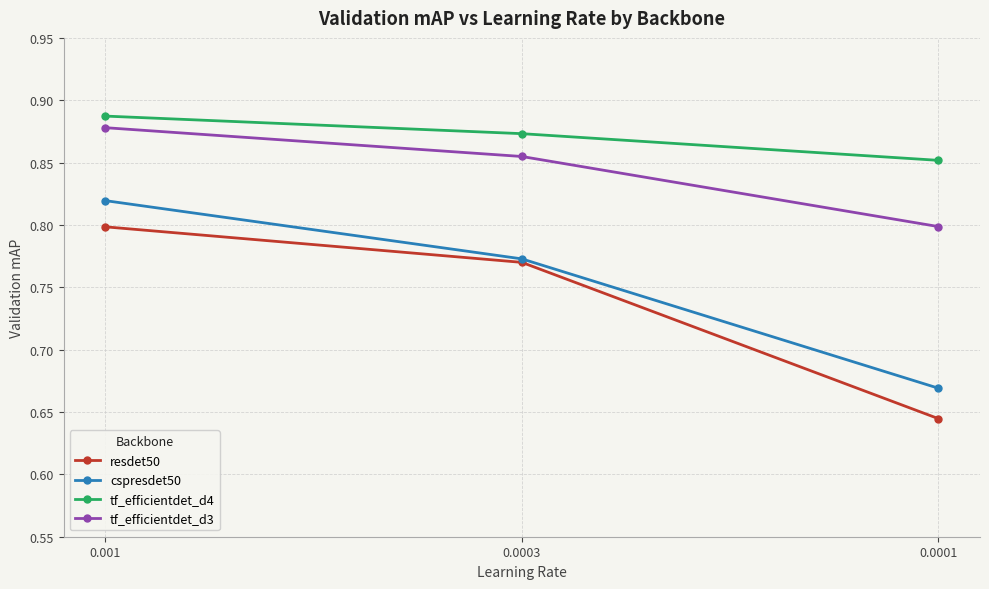

Rank the series by their maximum value, from lowest to highest.

resdet50, cspresdet50, tf_efficientdet_d3, tf_efficientdet_d4